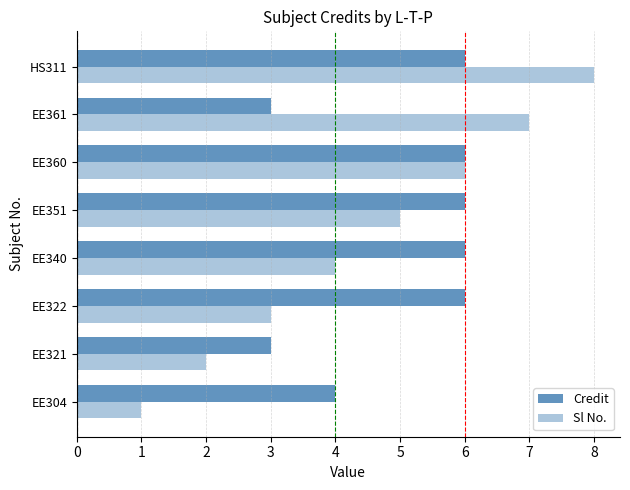

Which series has the largest total across all categories?

Credit